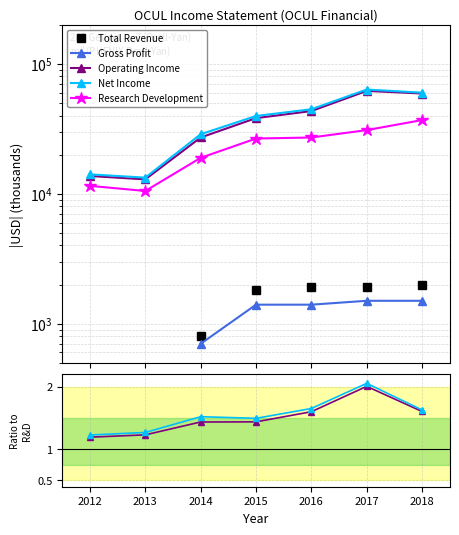

Is the value of Research Development at 2017 greater than the value of Operating Income at 2013?

Yes